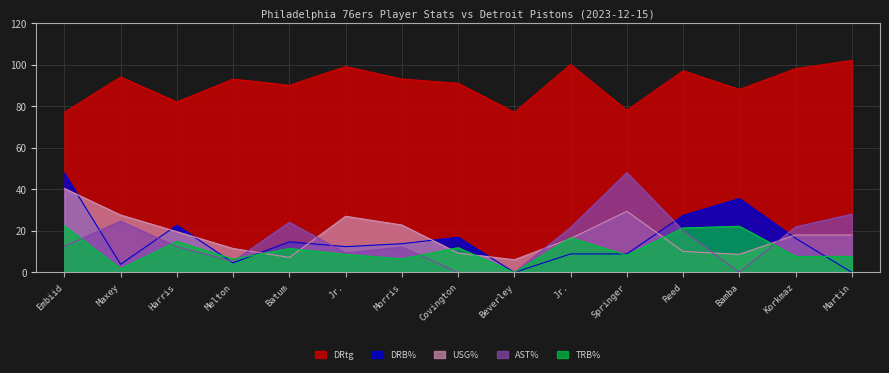

What are all the series names shown in the legend?

DRtg, DRB%, USG%, AST%, TRB%